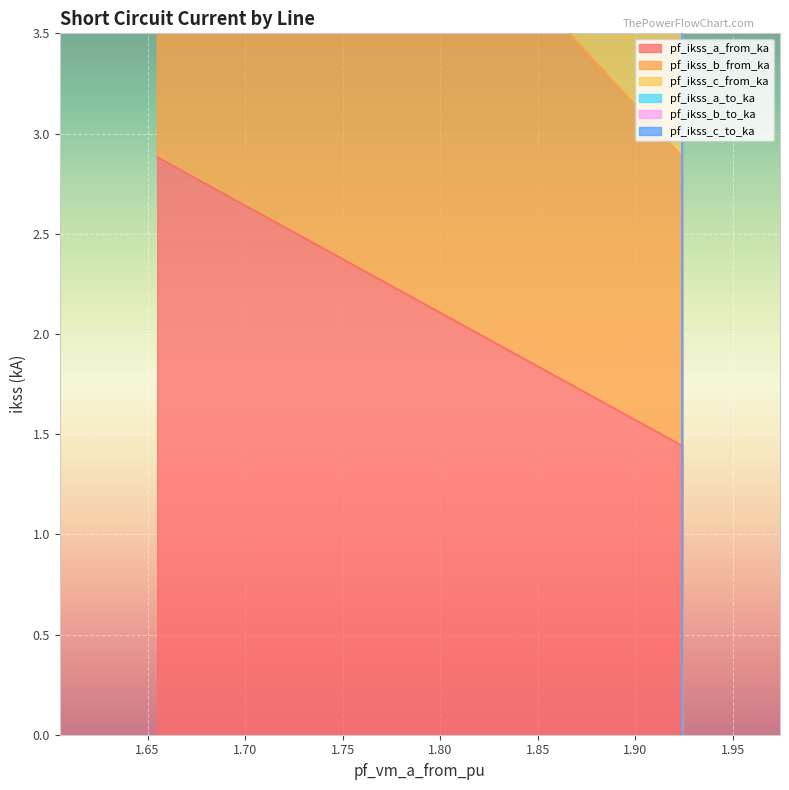

What is the sum of all pf_ikss_c_to_ka values?

34.6